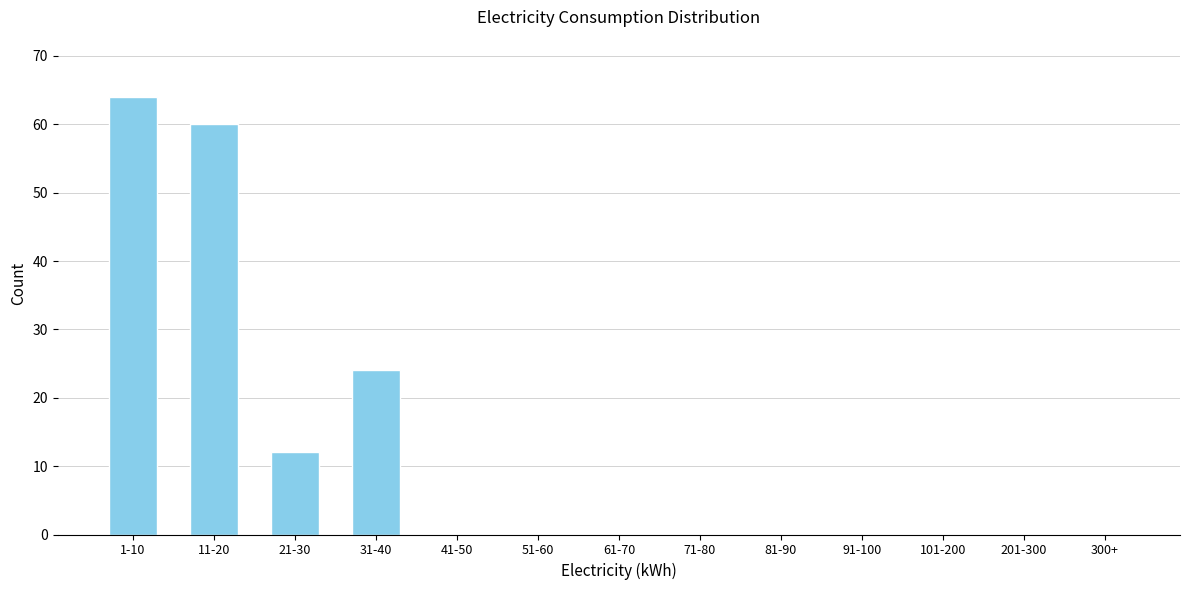

Reading left to right, list all the values displayed in this chart.

1-10=64	11-20=60	21-30=12	31-40=24	41-50=0	51-60=0	61-70=0	71-80=0	81-90=0	91-100=0	101-200=0	201-300=0	300+=0